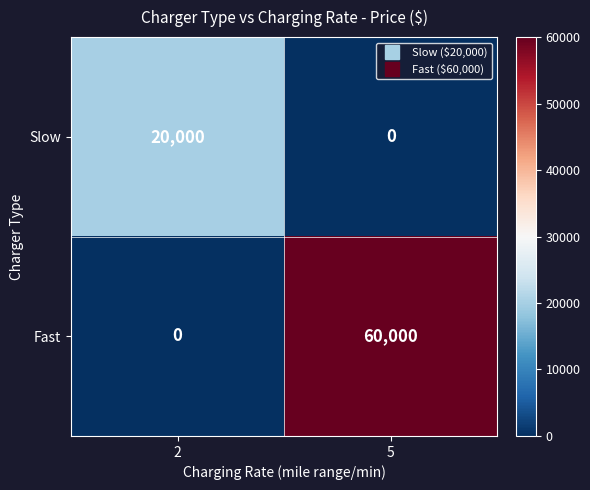

Which series has the largest total across all categories?

Fast